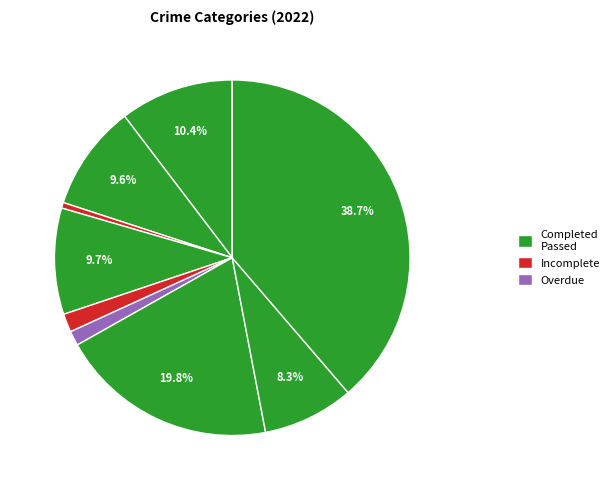

To the nearest percent, what is the difference between the largest and smallest slice percentages?

38%